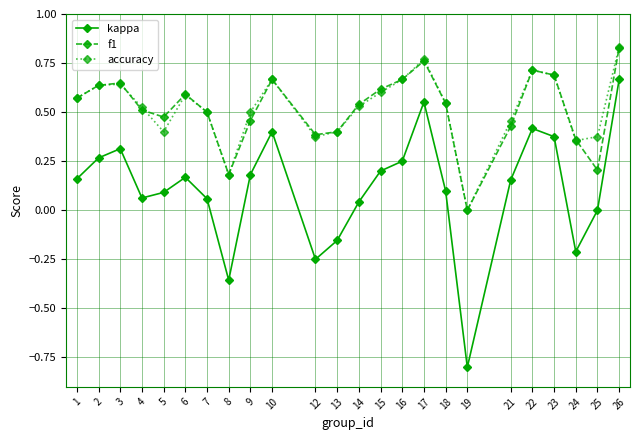

What is the minimum value shown in the chart?

-0.8